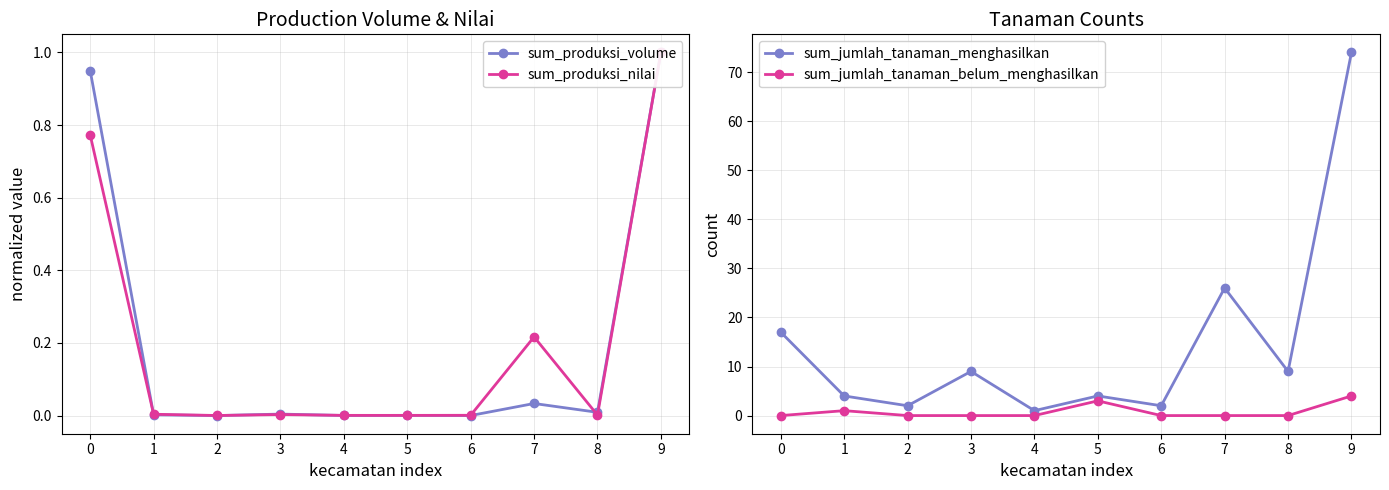

After their last crossing, which series has the higher values: sum_produksi_volume or sum_jumlah_tanaman_belum_menghasilkan?

sum_jumlah_tanaman_belum_menghasilkan